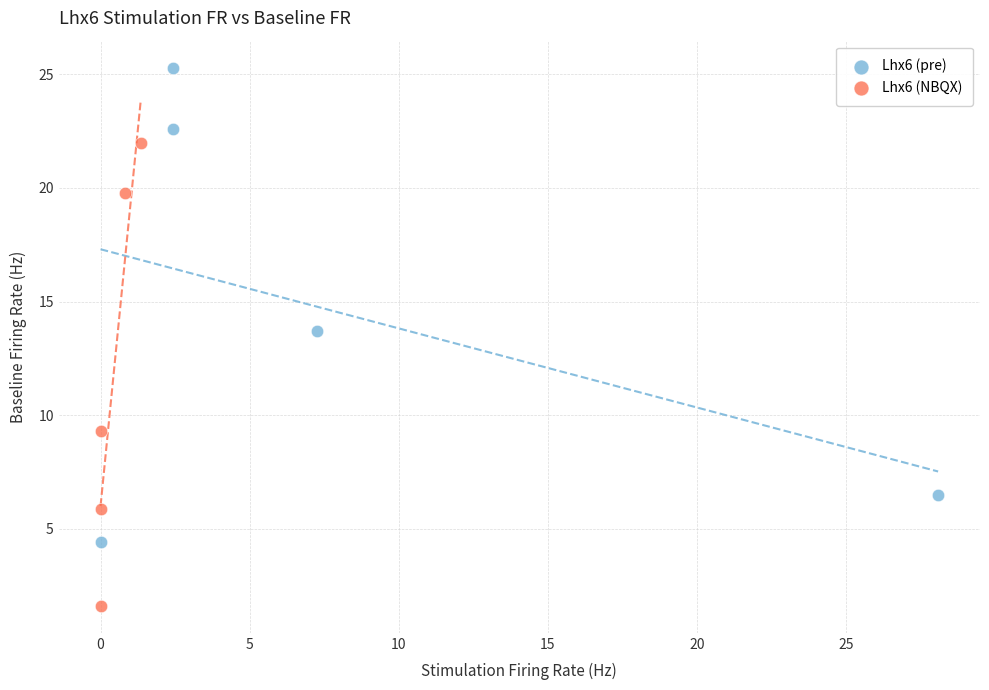

Which series has the widest spread of Y values?

Lhx6 (pre)